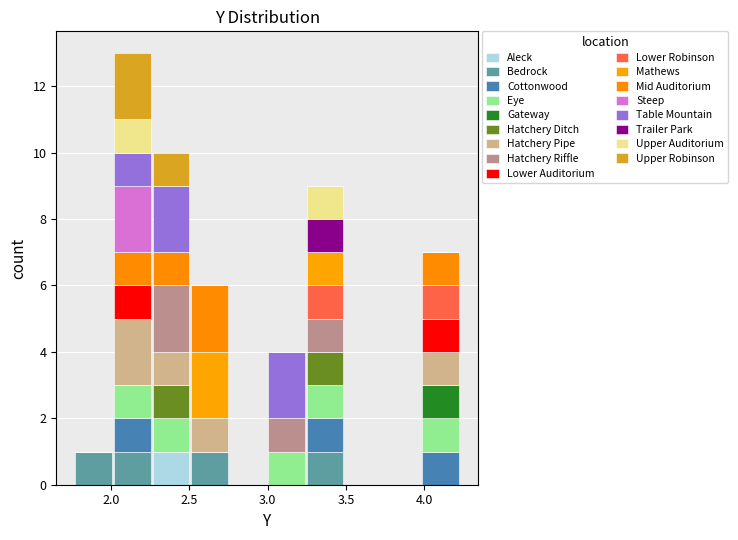

Reading left to right, transcribe this chart: for each stacked bar, give the range it covers on the x-axis and its total height. Neither the bar edges nor the heights are printed on the chart, so give them approximately, as read against the axes.

1.75 to 2.00: 1
2.00 to 2.25: 13
2.25 to 2.50: 10
2.50 to 2.75: 6
2.75 to 3.00: 0
3.00 to 3.25: 4
3.25 to 3.50: 9
3.50 to 3.75: 0
3.75 to 4.00: 0
4.00 to 4.25: 7